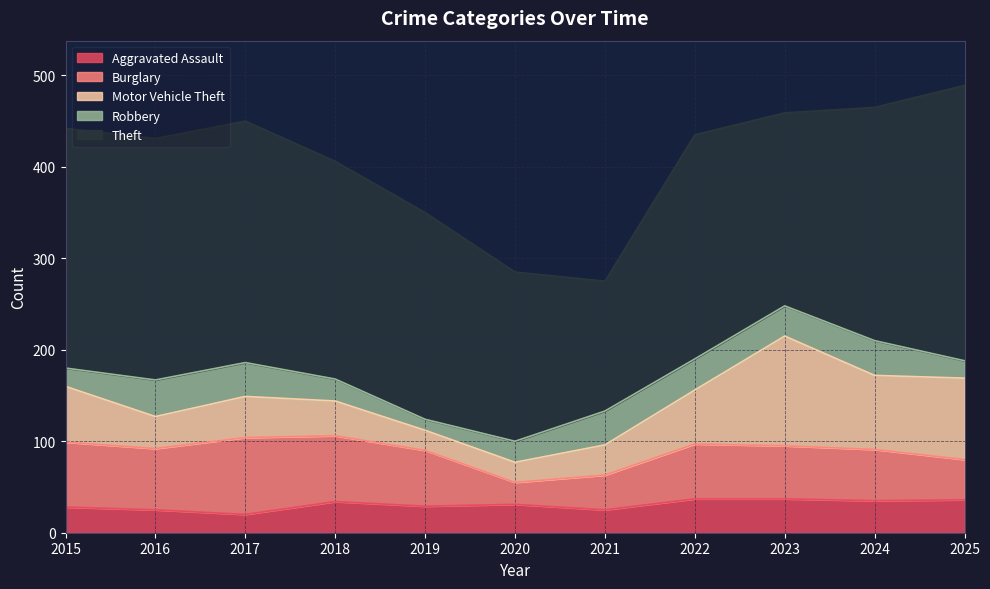

Reading left to right, list all the values displayed in this chart.

Aggravated Assault: 2015=28	2016=25	2017=20	2018=34	2019=29	2020=31	2021=25	2022=37	2023=37	2024=35	2025=36
Burglary: 2015=71	2016=67	2017=84	2018=72	2019=61	2020=24	2021=38	2022=60	2023=58	2024=56	2025=44
Motor Vehicle Theft: 2015=61	2016=35	2017=45	2018=38	2019=22	2020=22	2021=33	2022=59	2023=120	2024=81	2025=89
Robbery: 2015=20	2016=40	2017=37	2018=24	2019=12	2020=23	2021=37	2022=34	2023=33	2024=38	2025=19
Theft: 2015=262	2016=264	2017=264	2018=238	2019=226	2020=185	2021=142	2022=245	2023=211	2024=255	2025=301